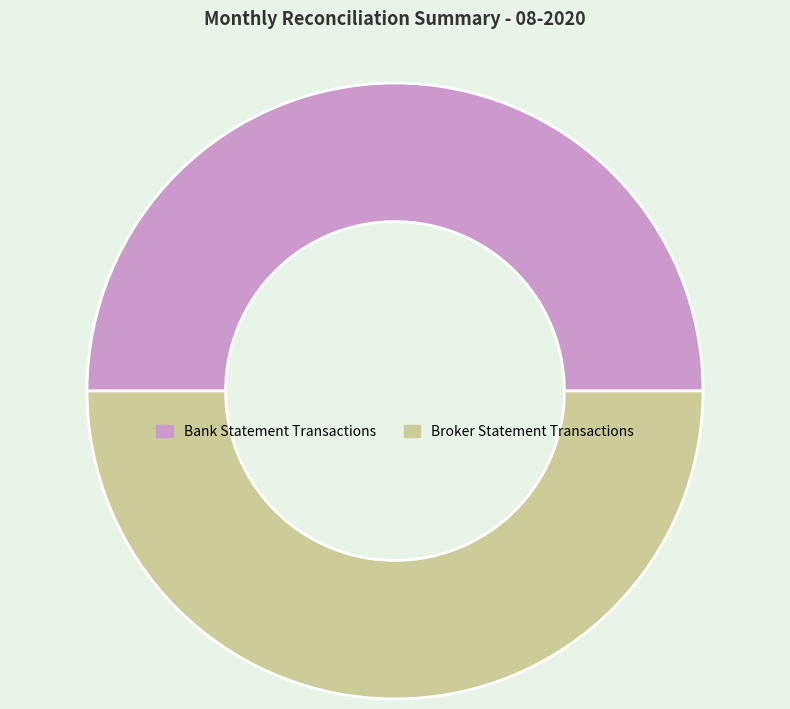

Approximately how many times larger is the value at Broker Statement Transactions compared to Bank Statement Transactions?

1.0